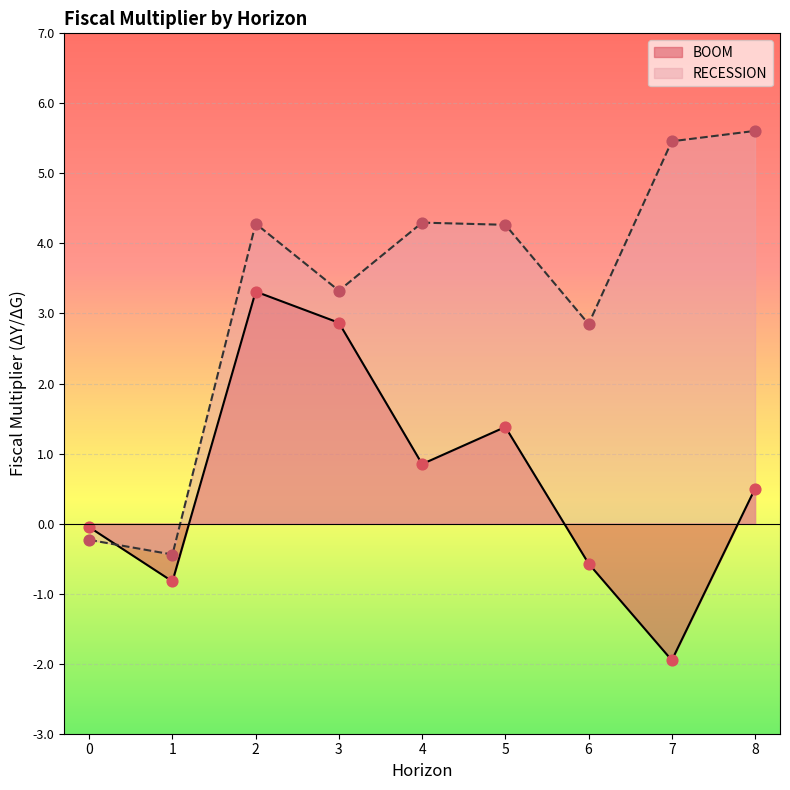

What are all the series names shown in the legend?

BOOM, RECESSION